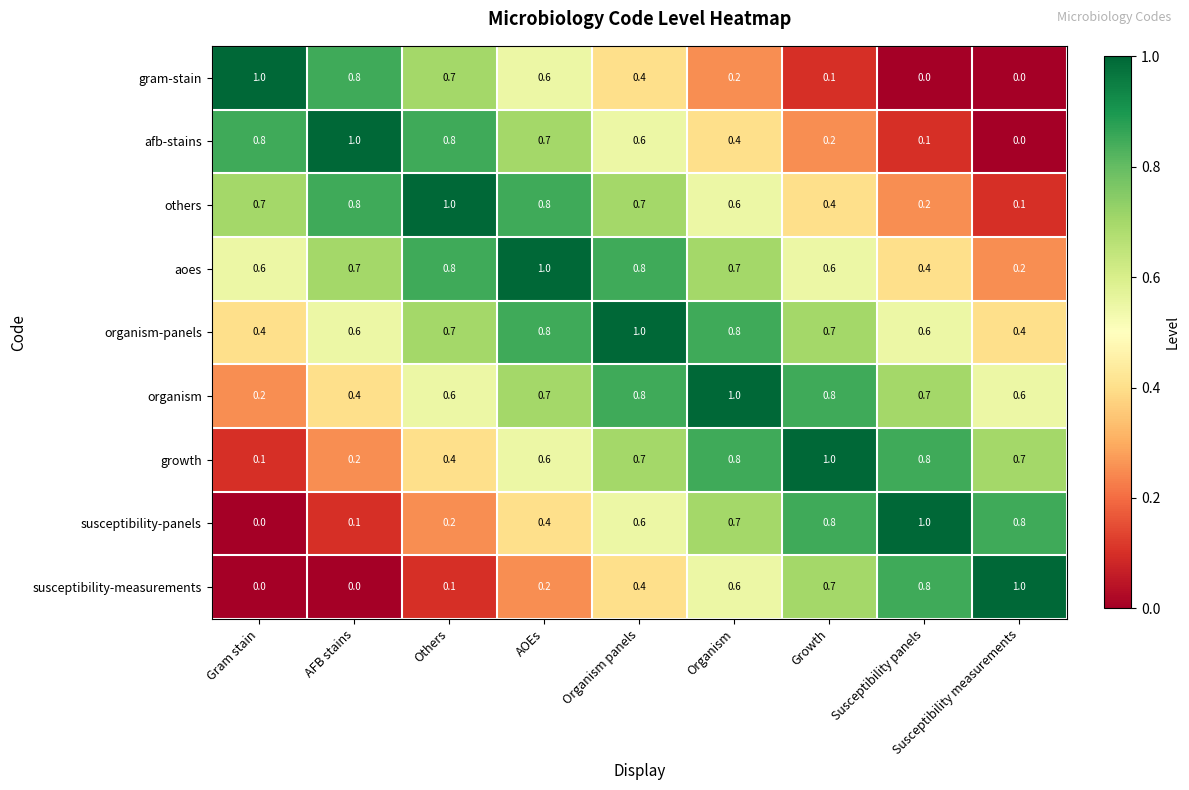

Is it true that growth equals 0.8 at Susceptibility panels?

True